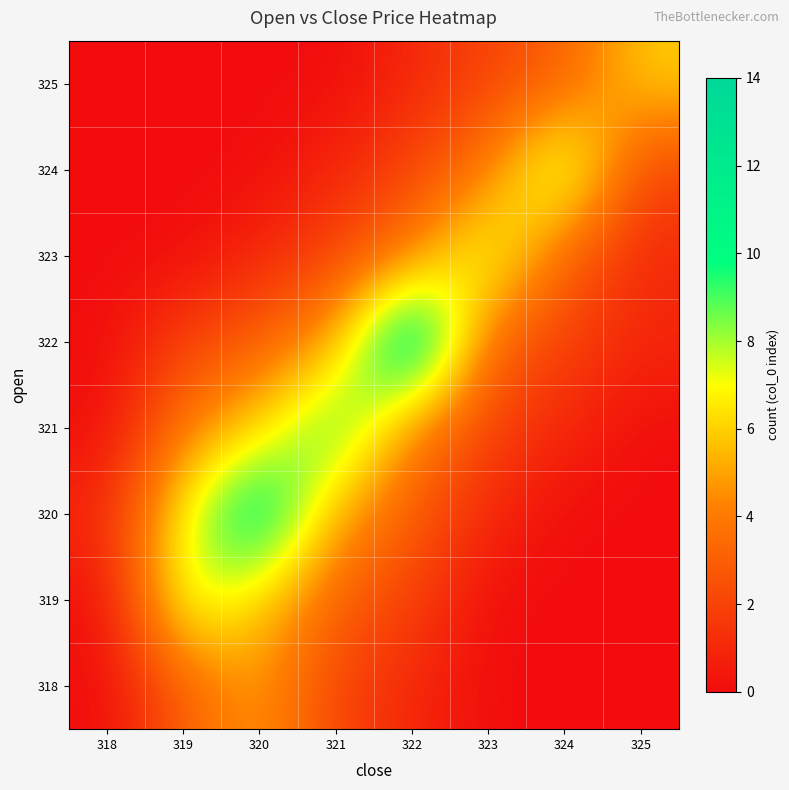

What is the total value across all series at 321?

28